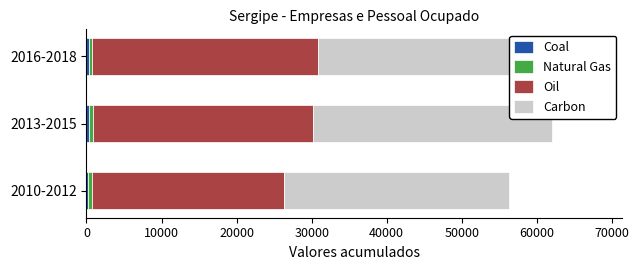

Which series has the largest range (max minus min)?

Oil